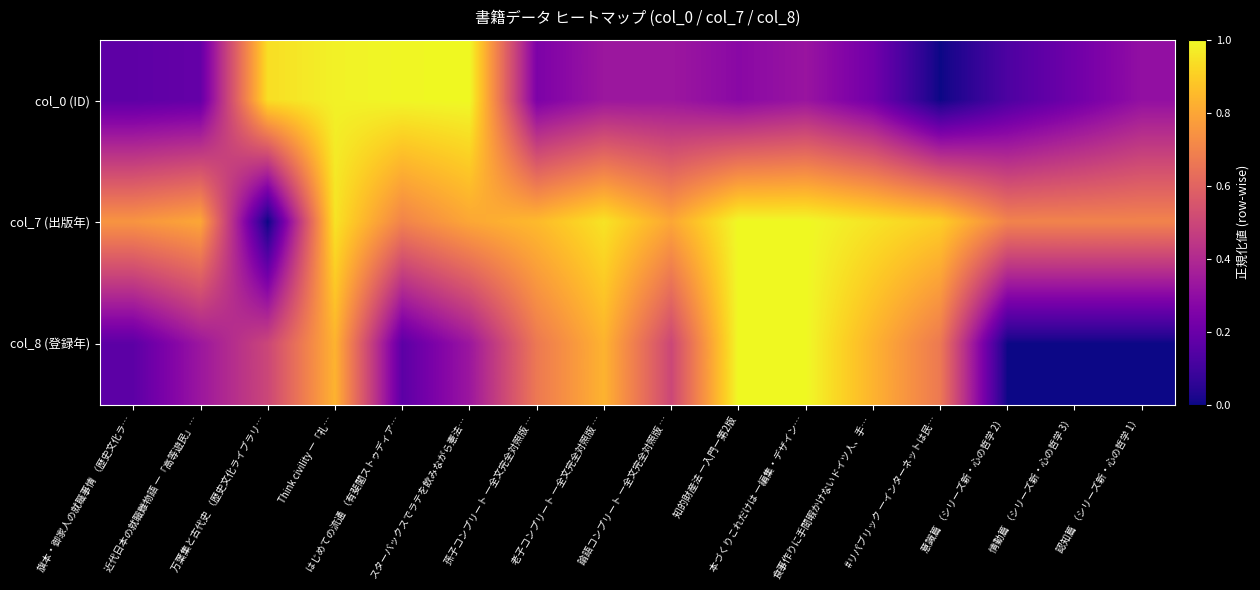

Reading left to right, transcribe all the data shown in this chart.

col_0 (ID): 旗本・御家人の就職事情 （歴史文化ラ…=0.2	近代日本の就職難物語 ―「高等遊民」…=0.2	万葉集と古代史 （歴史文化ライブラリ…=0.9	Think civility ―「礼…=1.0	はじめての流通 （有斐閣ストゥディア…=1.0	スターバックスでラテを飲みながら憲法…=1.0	孫子コンプリート ―全文完全対照版 …=0.2	老子コンプリート ―全文完全対照版 …=0.3	論語コンプリート ―全文完全対照版 …=0.3	知的財産法 ―入門―第2版=0.3	本づくりこれだけは ―編集・デザイン…=0.3	食事作りに手間暇かけないドイツ人、手…=0.2	#リパブリック ―インターネットは民…=0.0	意識篇 （シリーズ新・心の哲学 2）=0.1	情動篇 （シリーズ新・心の哲学 3）=0.2	認知篇 （シリーズ新・心の哲学 1）=0.3
col_7 (出版年): 旗本・御家人の就職事情 （歴史文化ラ…=0.8	近代日本の就職難物語 ―「高等遊民」…=0.8	万葉集と古代史 （歴史文化ライブラリ…=0.0	Think civility ―「礼…=0.9	はじめての流通 （有斐閣ストゥディア…=0.7	スターバックスでラテを飲みながら憲法…=0.8	孫子コンプリート ―全文完全対照版 …=0.8	老子コンプリート ―全文完全対照版 …=0.9	論語コンプリート ―全文完全対照版 …=0.8	知的財産法 ―入門―第2版=1.0	本づくりこれだけは ―編集・デザイン…=1.0	食事作りに手間暇かけないドイツ人、手…=0.9	#リパブリック ―インターネットは民…=0.9	意識篇 （シリーズ新・心の哲学 2）=0.7	情動篇 （シリーズ新・心の哲学 3）=0.7	認知篇 （シリーズ新・心の哲学 1）=0.7
col_8 (登録年): 旗本・御家人の就職事情 （歴史文化ラ…=0.2	近代日本の就職難物語 ―「高等遊民」…=0.3	万葉集と古代史 （歴史文化ライブラリ…=0.5	Think civility ―「礼…=0.8	はじめての流通 （有斐閣ストゥディア…=0.2	スターバックスでラテを飲みながら憲法…=0.3	孫子コンプリート ―全文完全対照版 …=0.7	老子コンプリート ―全文完全対照版 …=0.8	論語コンプリート ―全文完全対照版 …=0.5	知的財産法 ―入門―第2版=1.0	本づくりこれだけは ―編集・デザイン…=1.0	食事作りに手間暇かけないドイツ人、手…=0.8	#リパブリック ―インターネットは民…=0.7	意識篇 （シリーズ新・心の哲学 2）=0.0	情動篇 （シリーズ新・心の哲学 3）=0.0	認知篇 （シリーズ新・心の哲学 1）=0.0